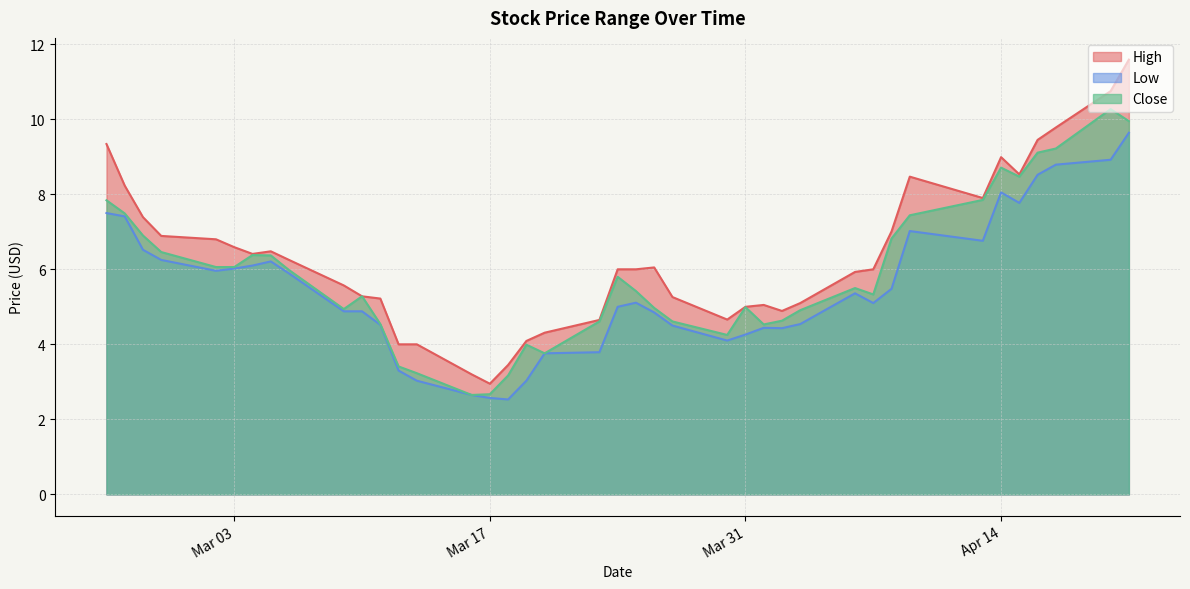

How many interior local peaks does the Close series have?

8